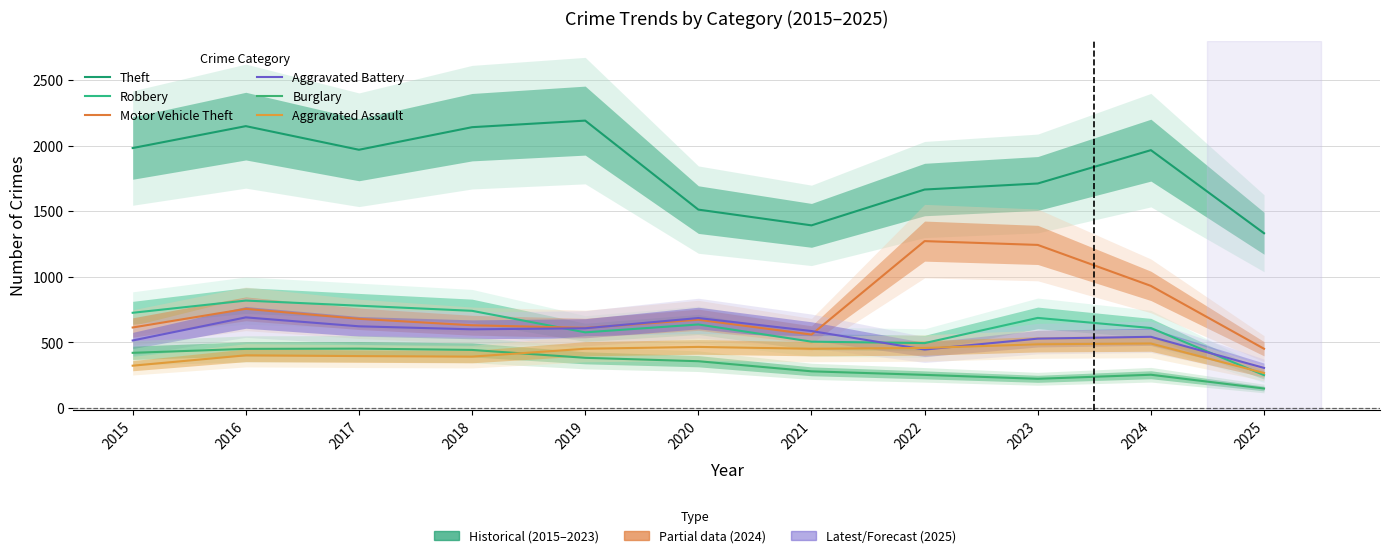

What is the minimum value for Theft?

1332